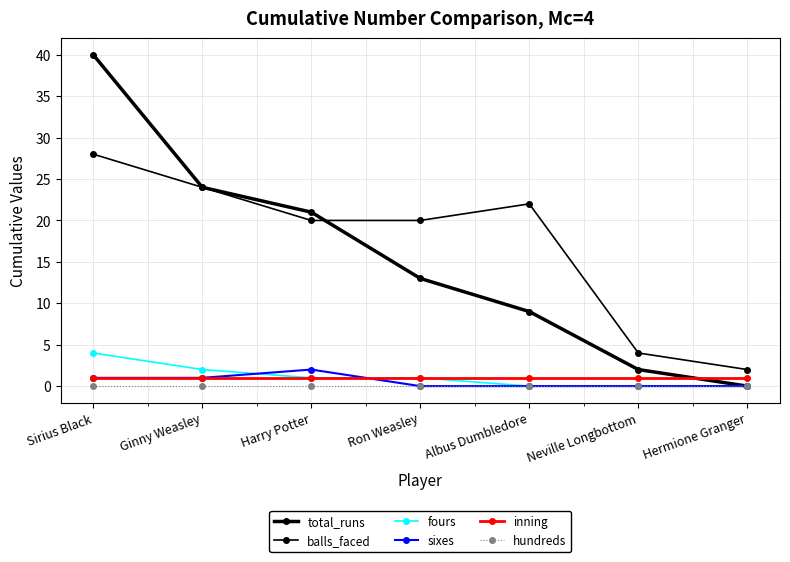

How many data points does each series have?

7